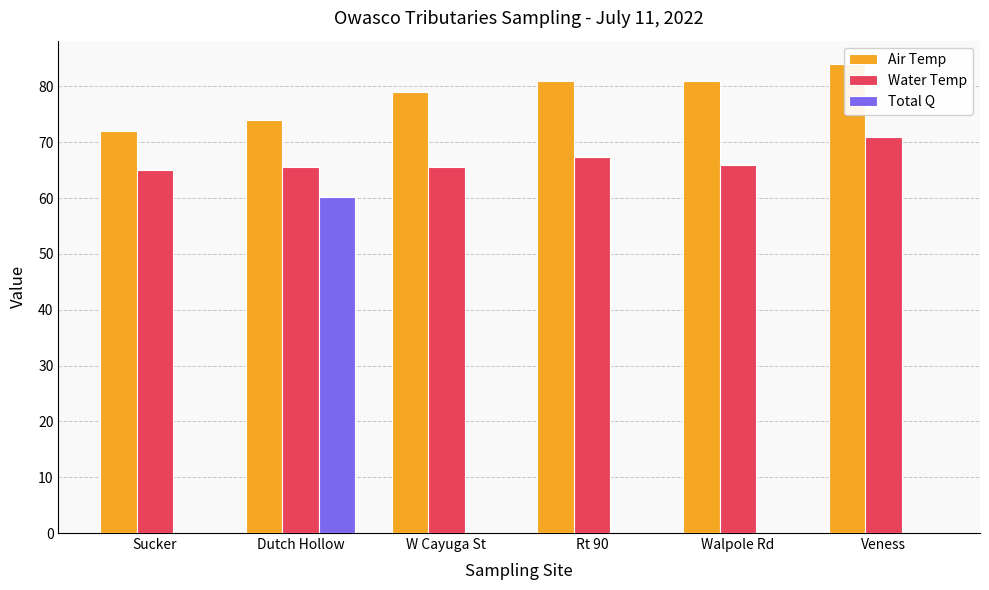

What position from the left is W Cayuga St?

3